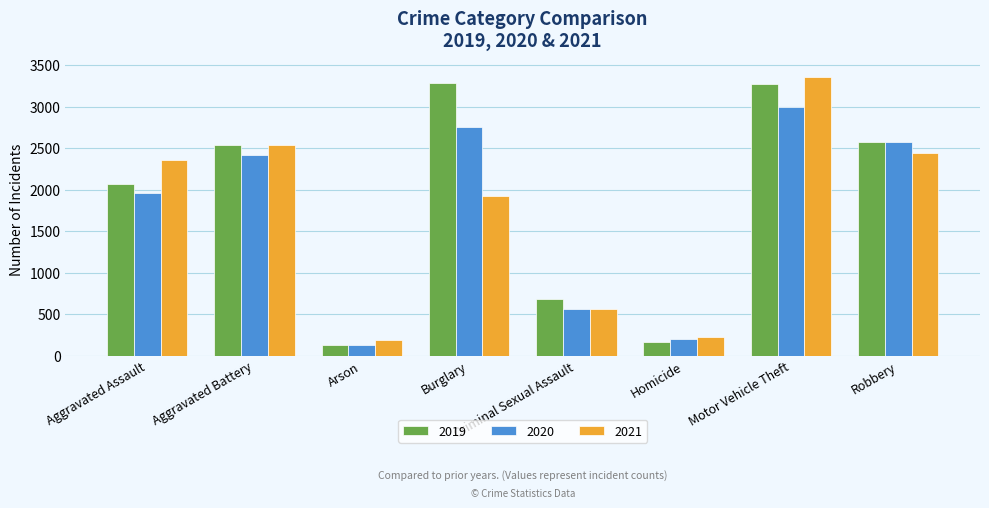

What is the spread (max minus min) of values at Aggravated Assault?

394